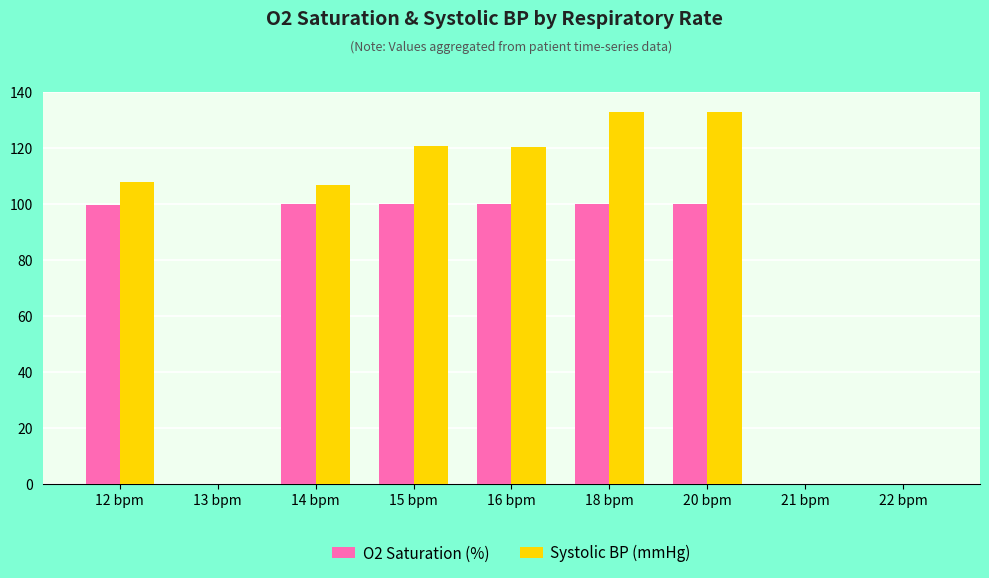

What is the spread (max minus min) of values at 16 bpm?

20.4